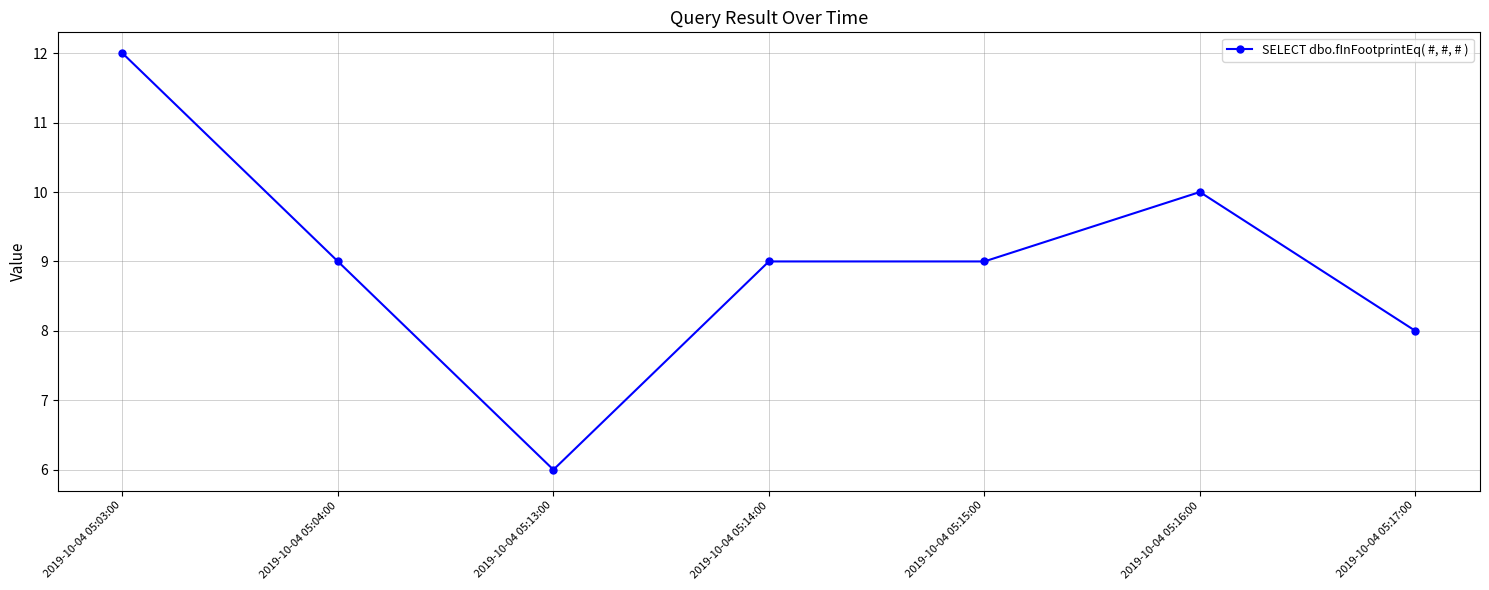

The chart shows a value of 16 at 2019-10-04 05:03:00. True or false?

False